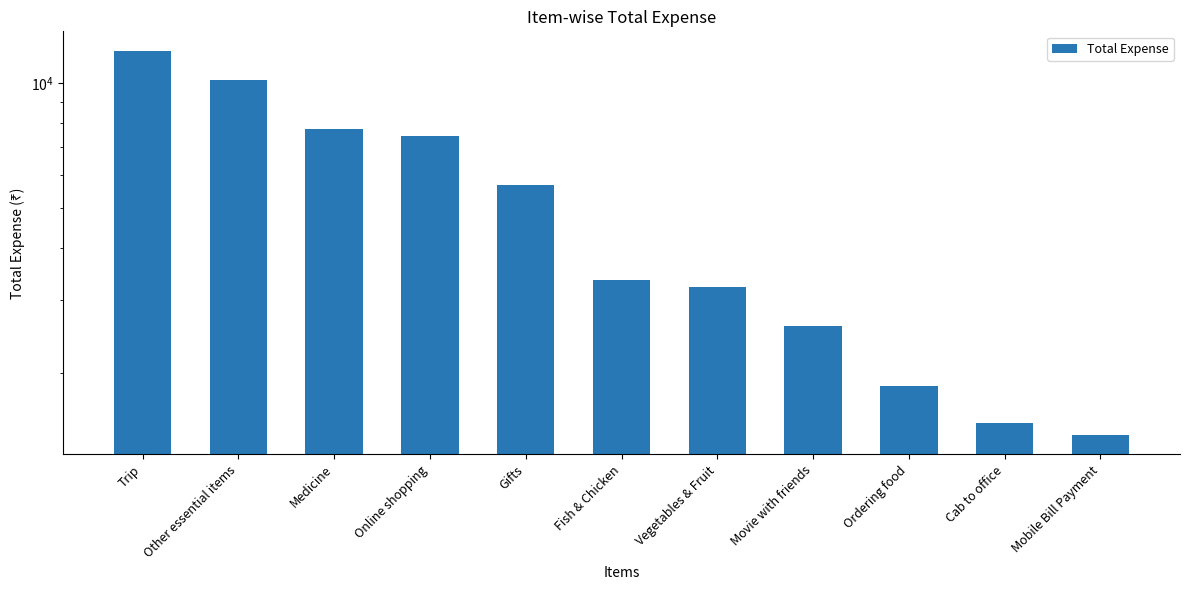

List the labels in order of value, smallest first.

Mobile Bill Payment, Cab to office, Ordering food, Movie with friends, Vegetables & Fruit, Fish & Chicken, Gifts, Online shopping, Medicine, Other essential items, Trip